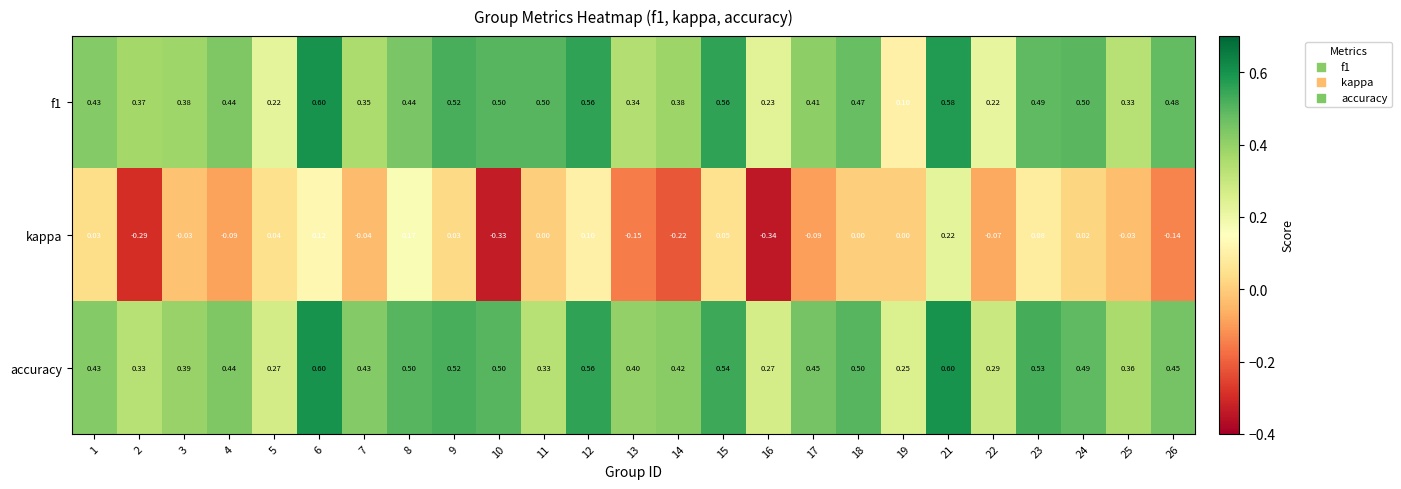

Which category has the lowest value across all series?

16